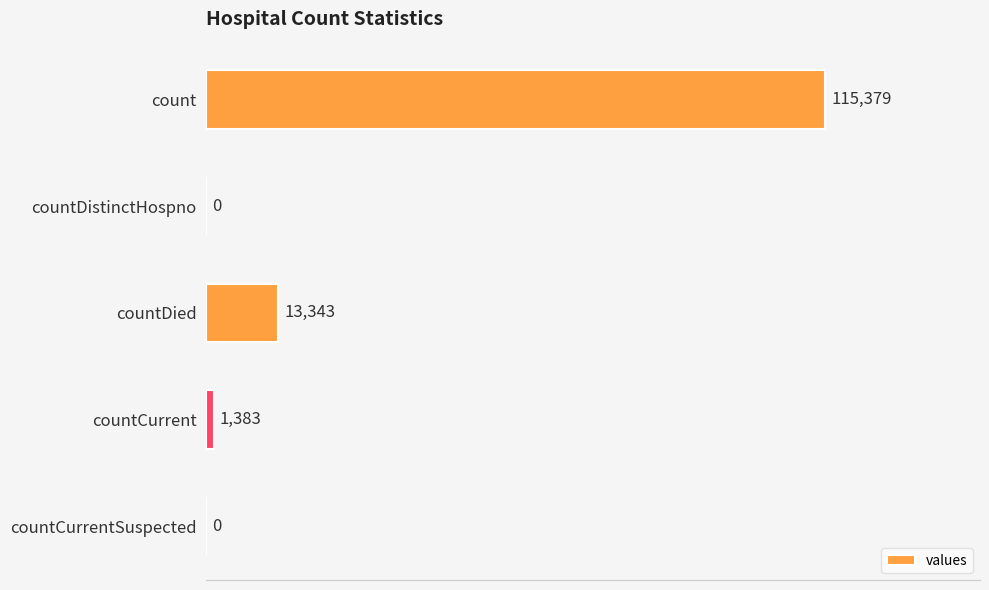

What is the maximum value shown in the chart?

115379